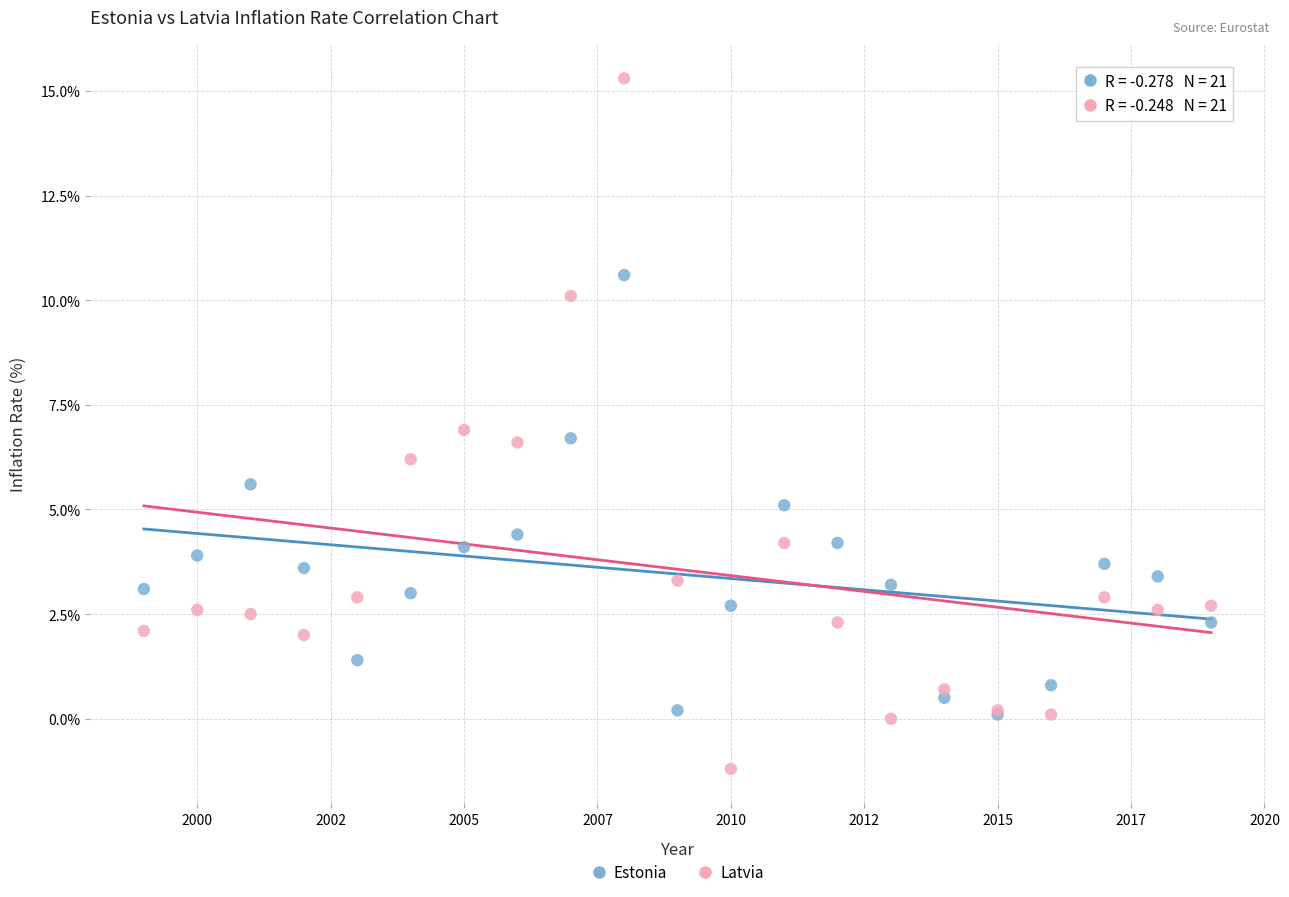

Which series reaches the minimum Y coordinate?

Latvia